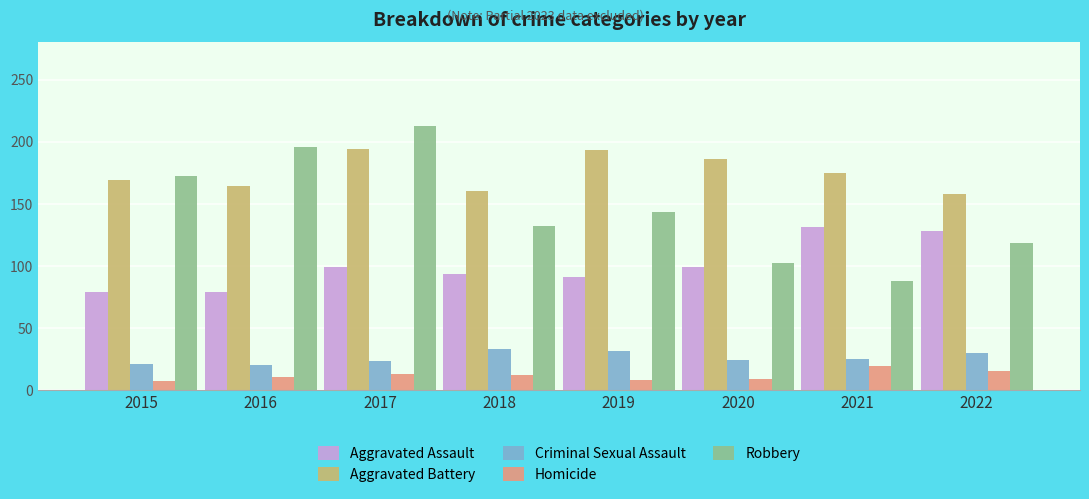

What is the average value of the Robbery series?

146